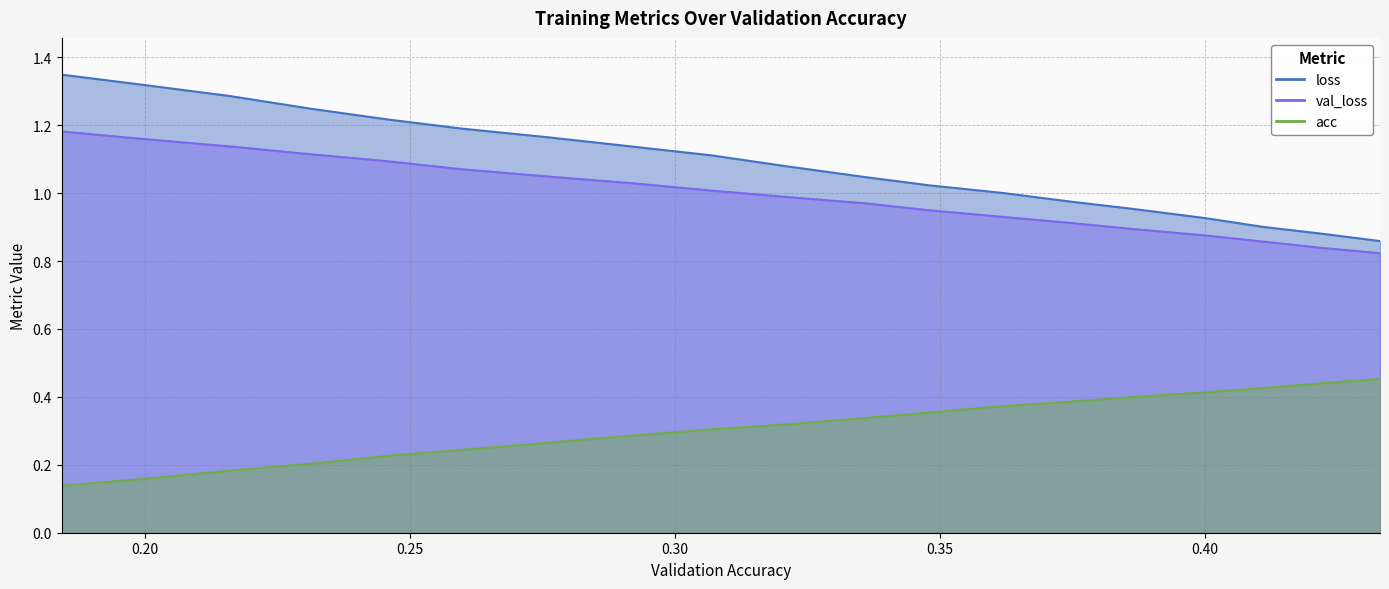

True or false: loss and val_loss intersect in this chart.

False